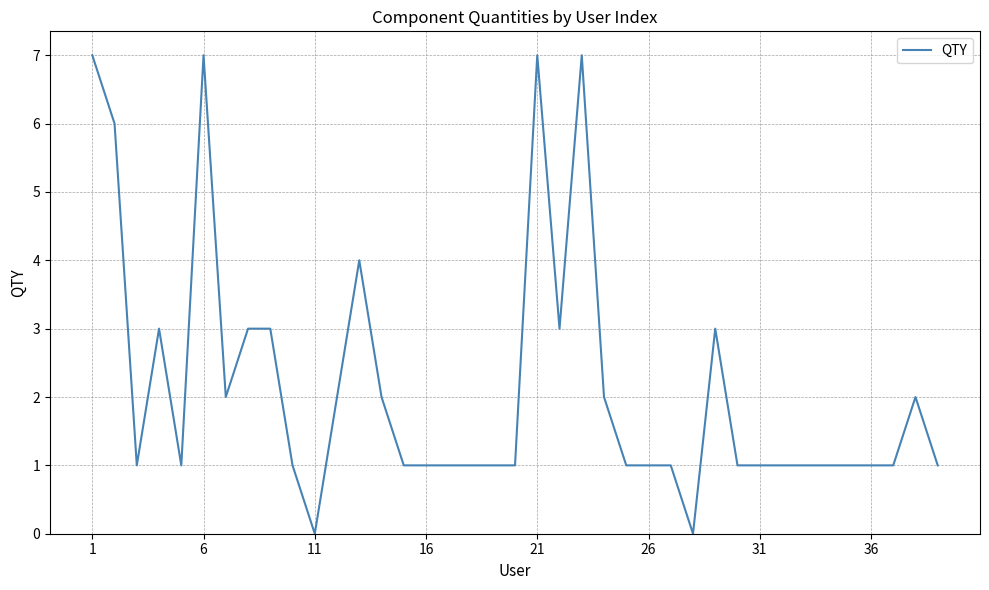

What is the difference between the maximum and minimum values?

7